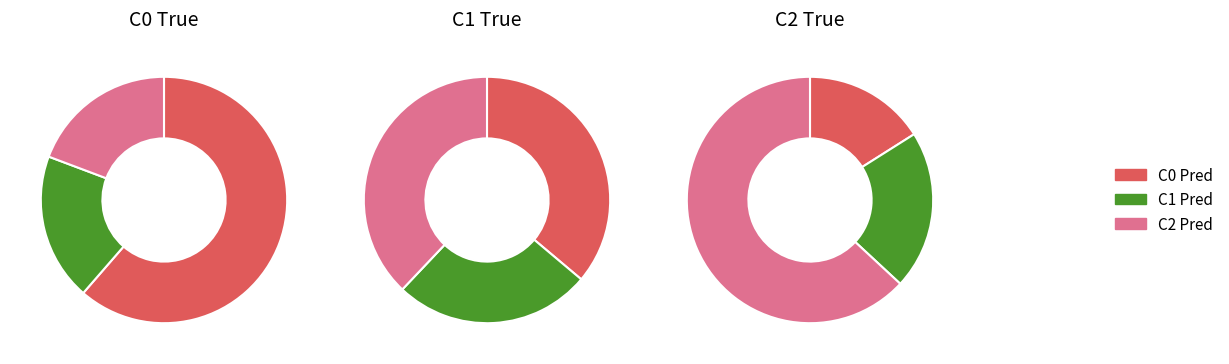

To the nearest percent, what portion does C2 Pred represent?

38%